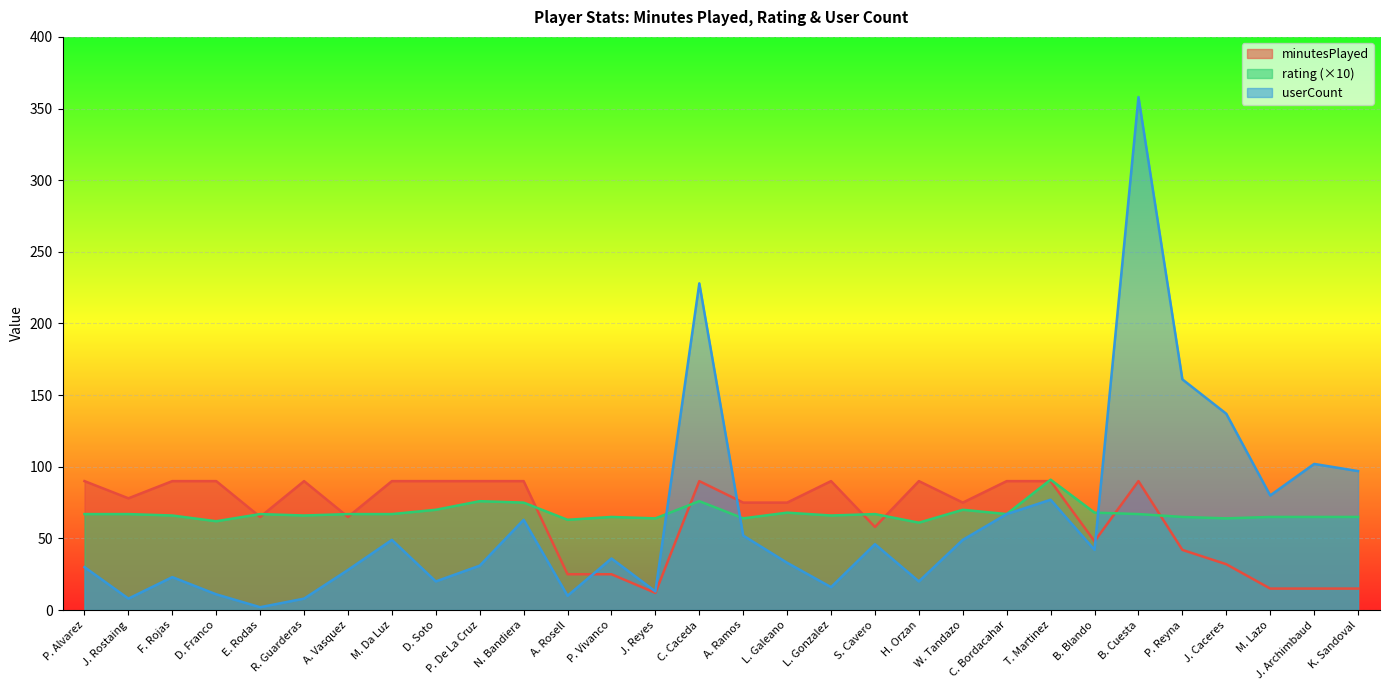

Reading left to right, transcribe all the data shown in this chart.

minutesPlayed: 90	78	90	90	65	90	65	90	90	90	90	25	25	12	90	75	75	90	58	90	75	90	90	48	90	42	32	15	15	15
rating: 67	67	66	62	67	66	67	67	70	76	75	63	65	64	76	64	68	66	67	61	70	67	91	68	67	65	64	65	65	65
userCount: 30	8	23	11	2	8	28	49	20	31	63	10	36	13	228	52	33	16	46	20	49	67	77	42	358	161	137	80	102	97